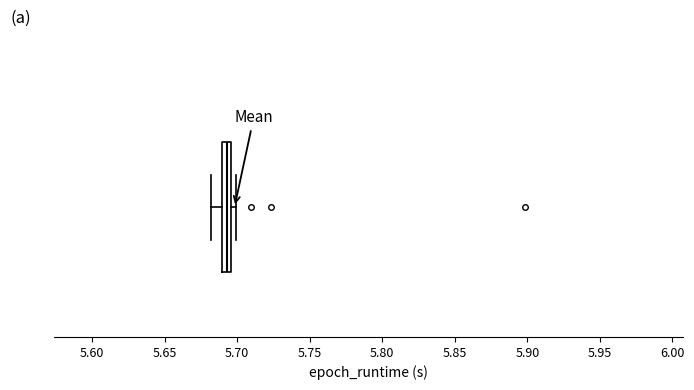

Where is the right edge of the box on the x-axis? The values are not printed on the chart, so give them approximately, as read against the axis.

5.695